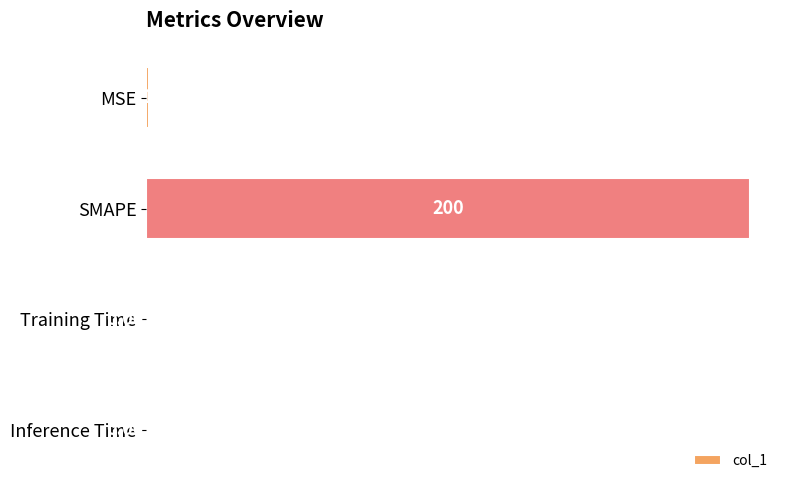

What is the maximum value shown in the chart?

200.0